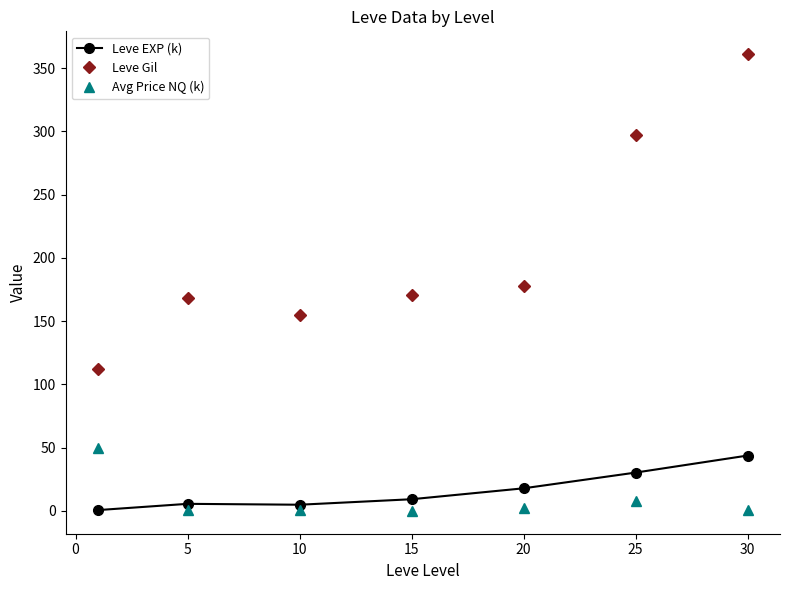

What is the value of the Avg Price NQ (k) point at the 6th from the left?

8.0